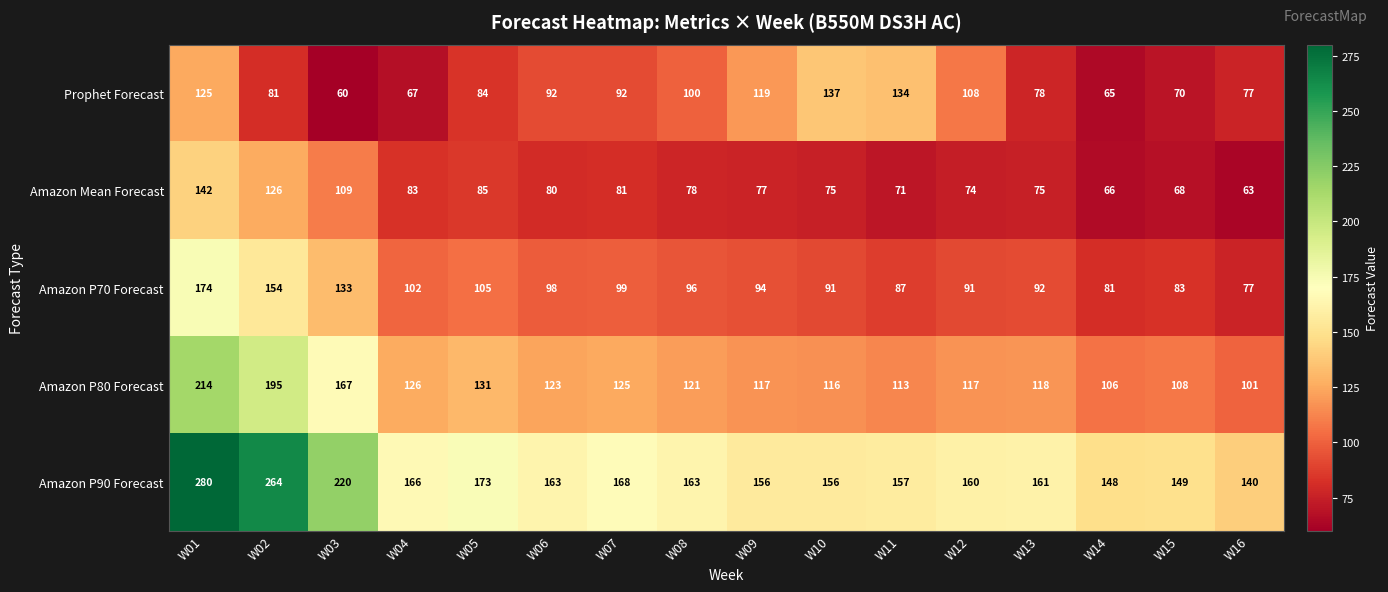

How many categories are shown in the chart?

16